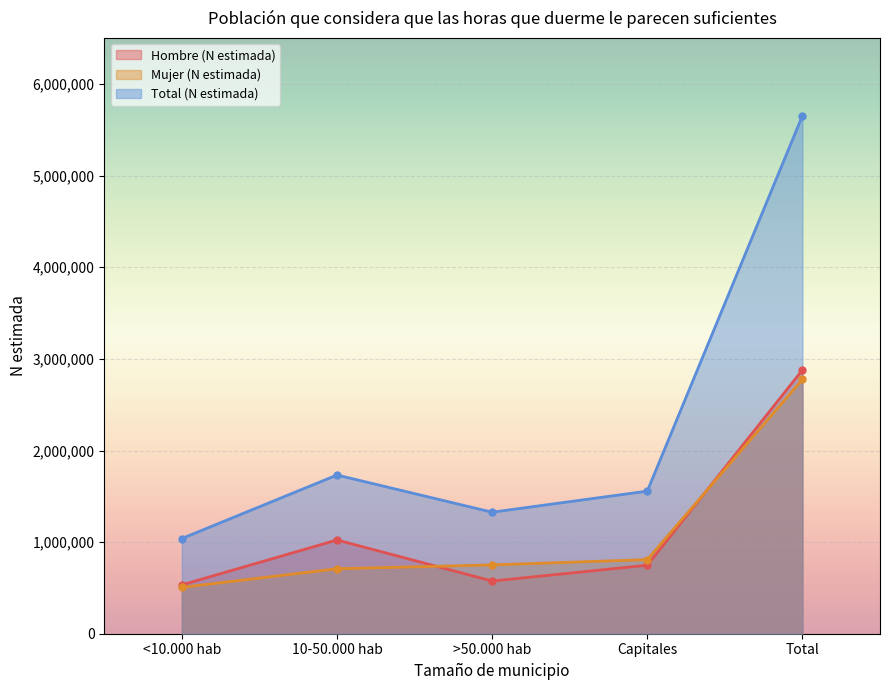

True or false: Mujer (N estimada) and Total (N estimada) intersect in this chart.

False